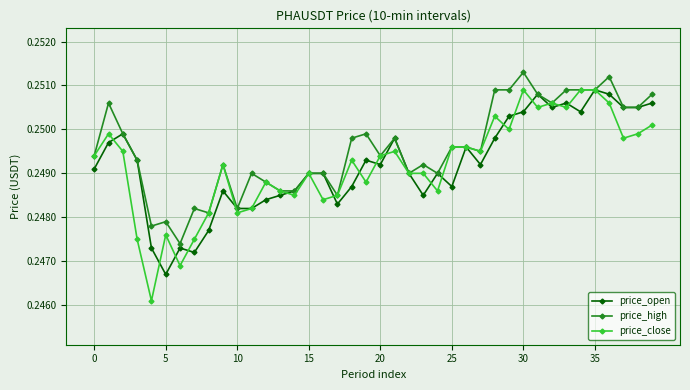

Which series has the largest total across all categories?

price_high